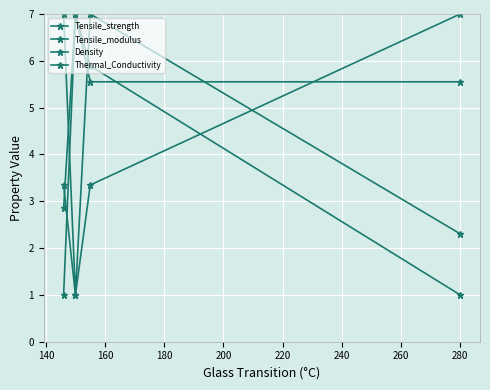

Rank the series by their maximum value, from lowest to highest.

Tensile_strength, Tensile_modulus, Density, Thermal_Conductivity